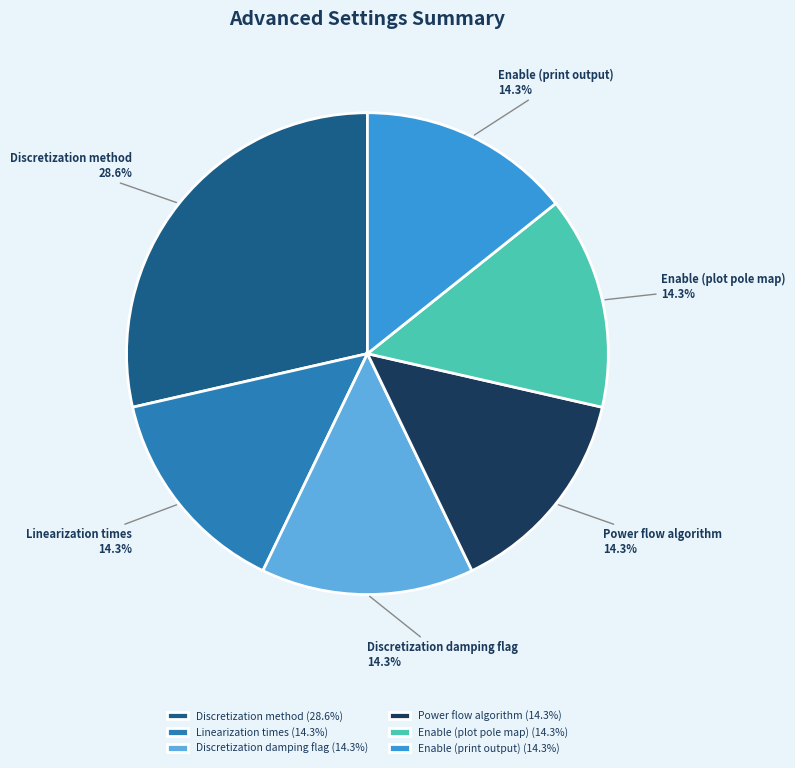

What percentage is NOT represented by Linearization times?

85.7%